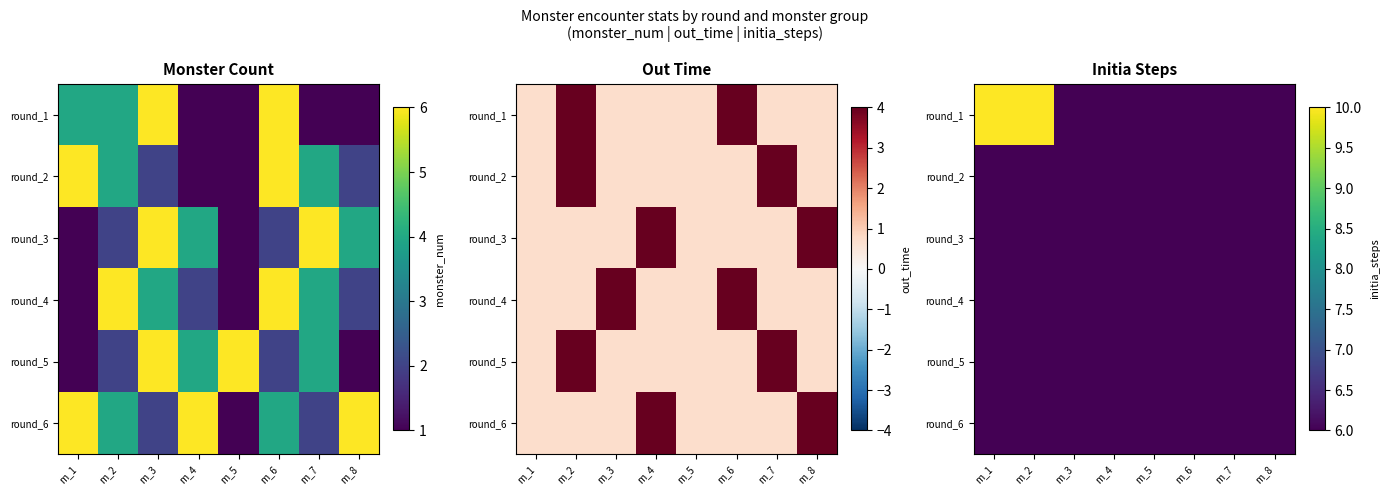

List the series in order of their peak value, highest first.

round_1, round_2, round_3, round_4, round_5, round_6